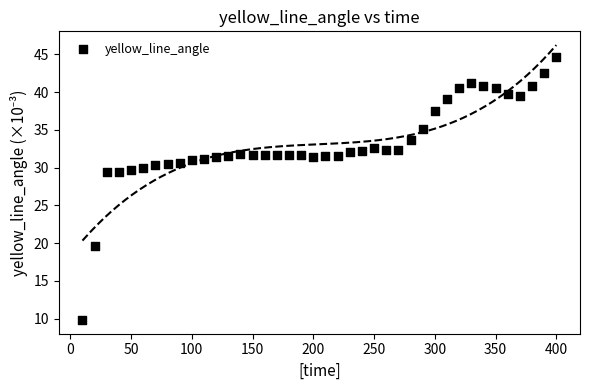

What is the range of Y values (max minus min)?

34.8